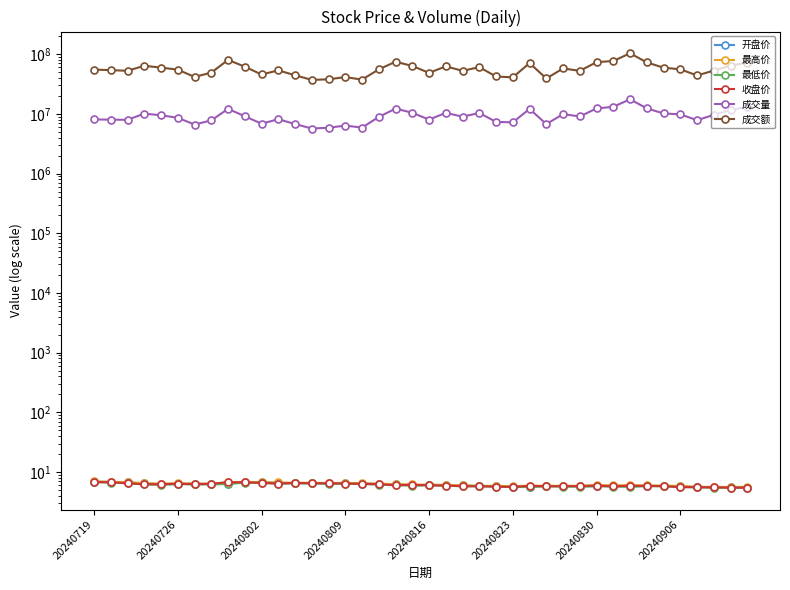

The value of 最低价 at 26 is 3.0. True or false?

False